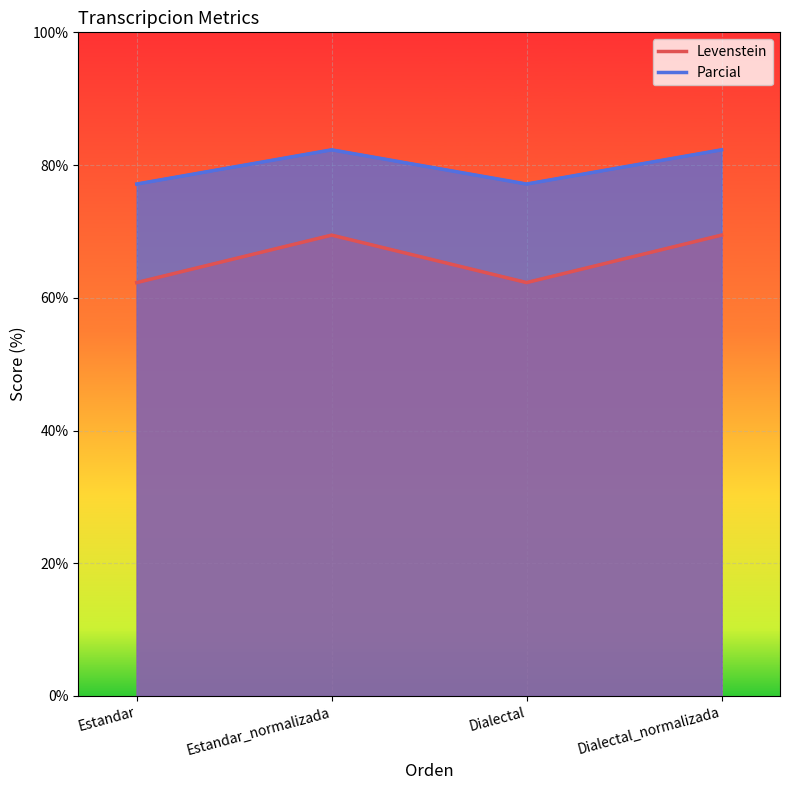

Where is the first local minimum for Parcial?

Dialectal